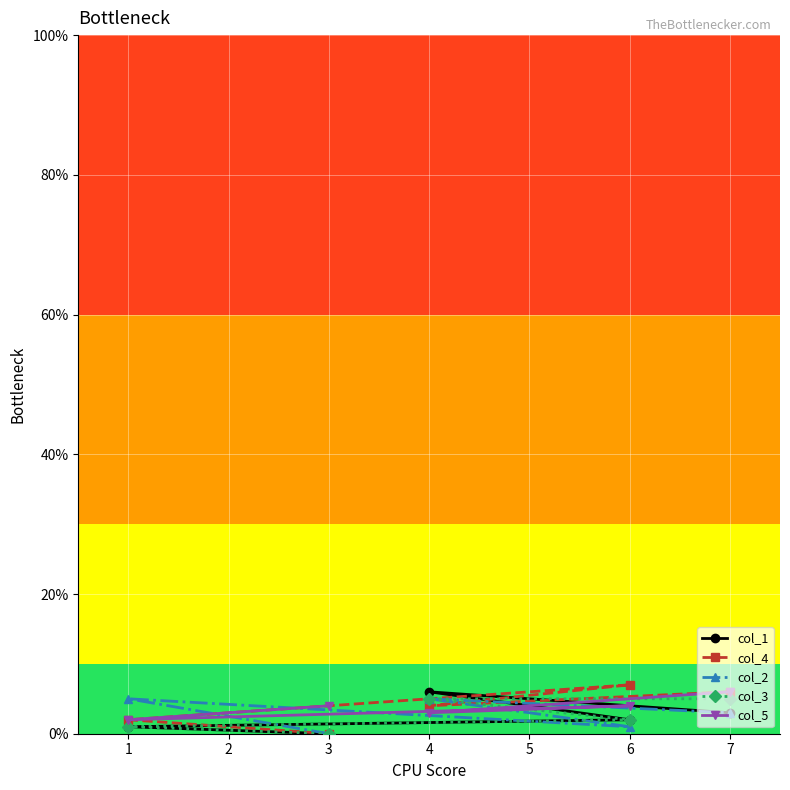

True or false: col_4 has a value of 12 at 6.

False